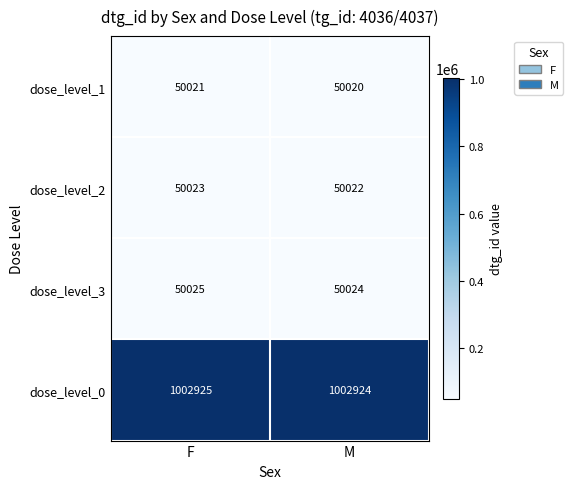

At which label is dose_level_0 closest to 1002924?

M